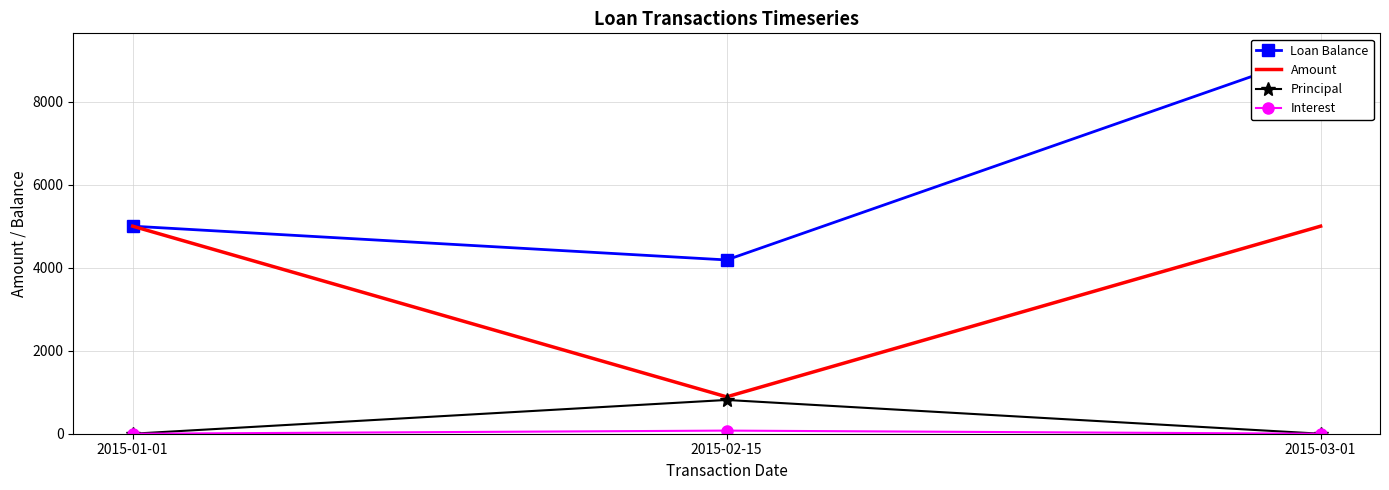

At which category does the chart reach its minimum across all series?

2015-01-01